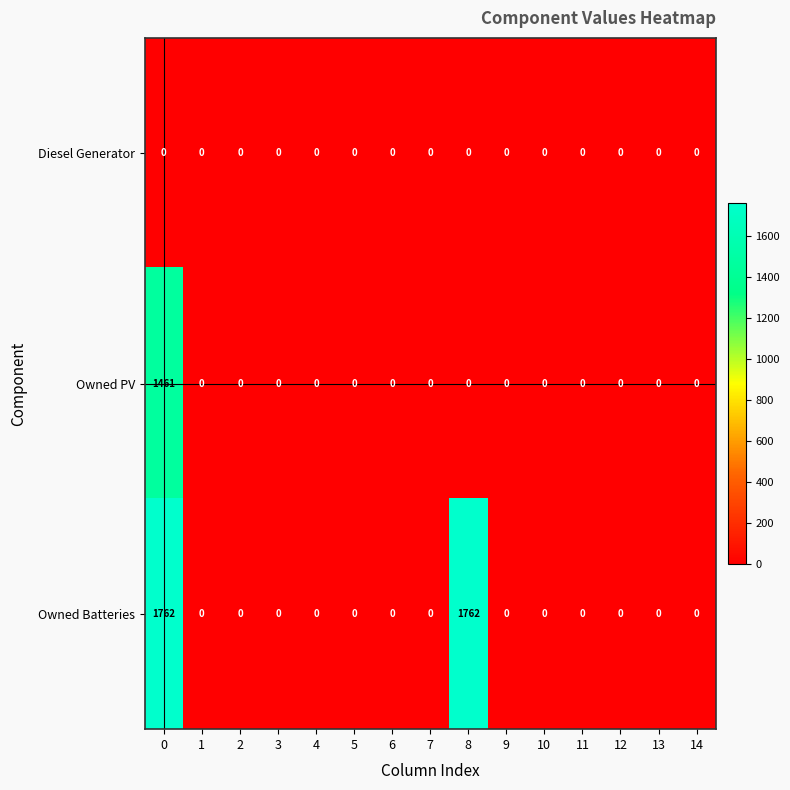

Is it true that Owned PV equals -849 at 4?

False